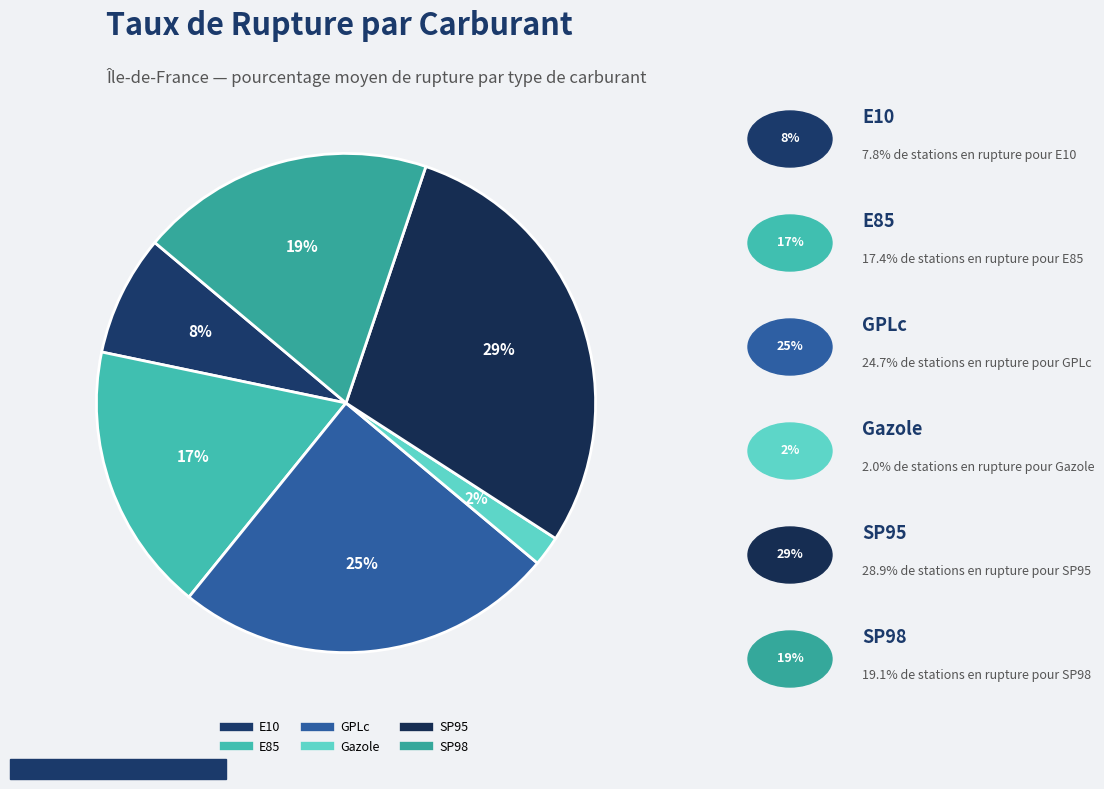

Rank the categories by value from lowest to highest.

Gazole, E10, E85, SP98, GPLc, SP95